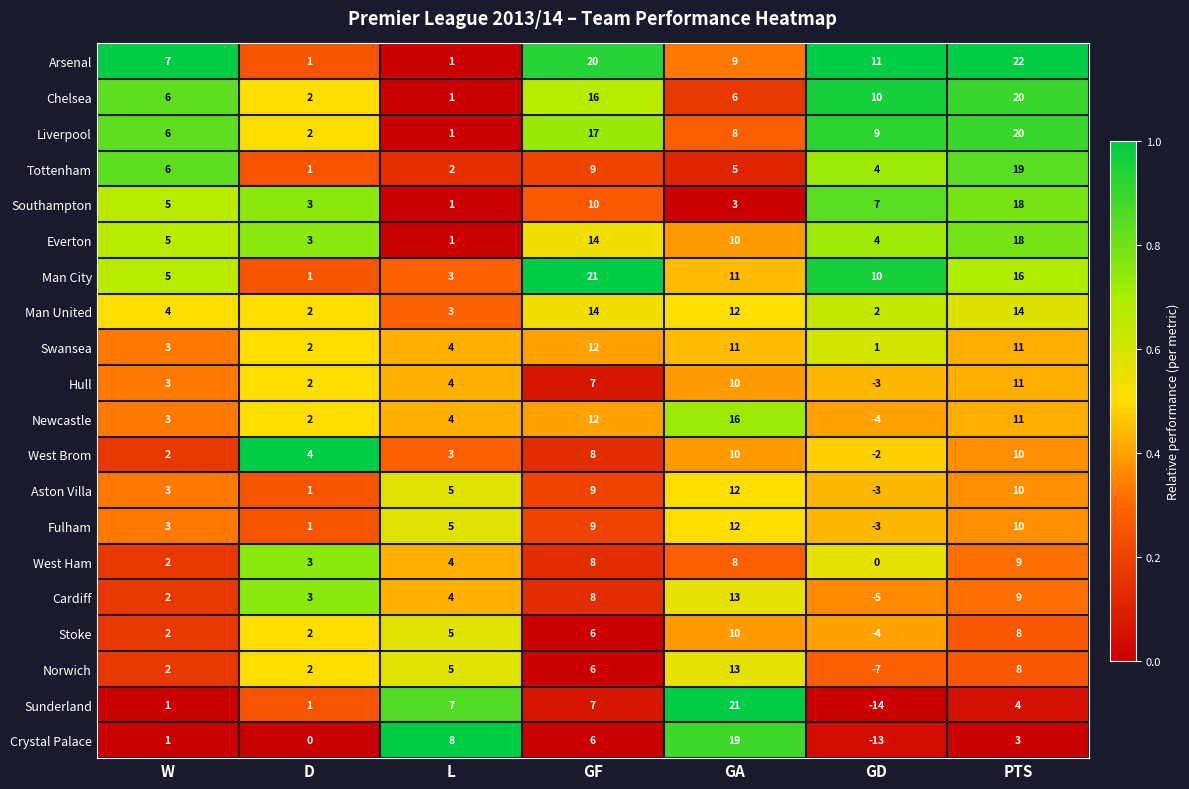

Which series has the largest range (max minus min)?

Sunderland